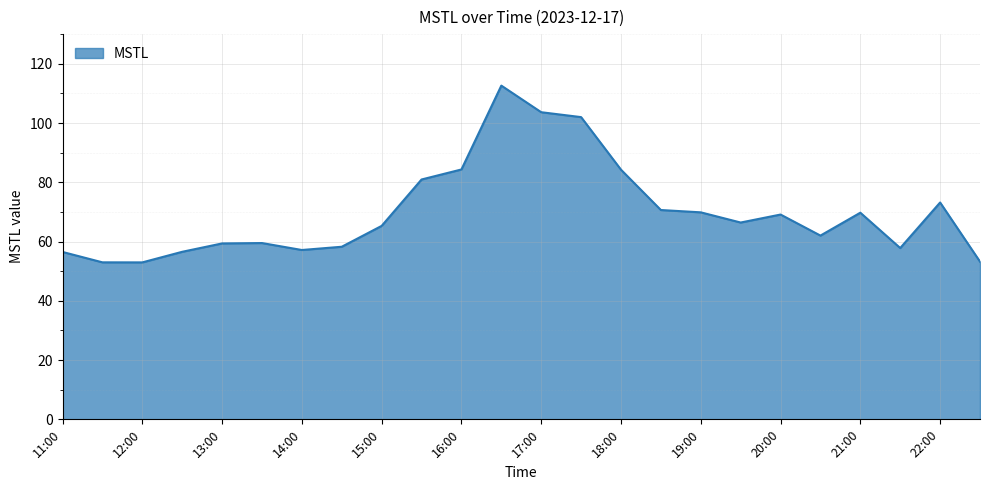

What is the difference between the maximum and minimum values?

59.7